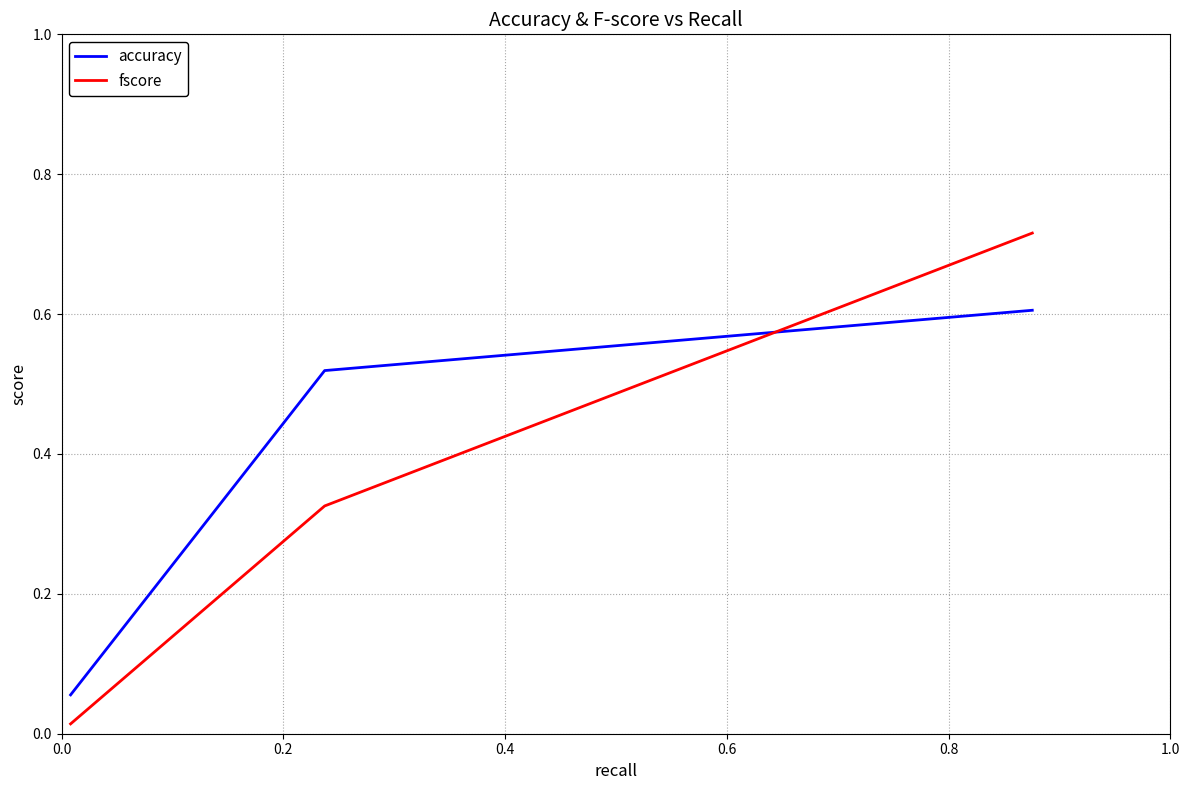

List the series in order of their overall mean, lowest first.

fscore, accuracy